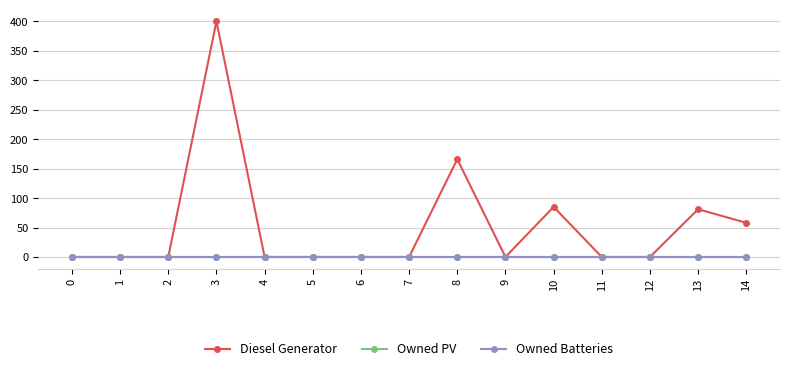

What are all the series names shown in the legend?

Diesel Generator, Owned PV, Owned Batteries